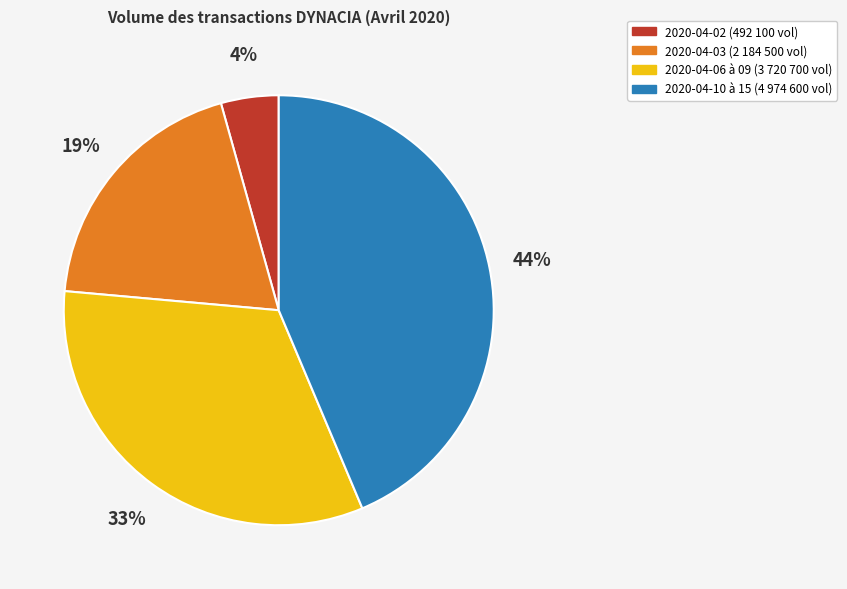

How many segments does this pie chart have?

4